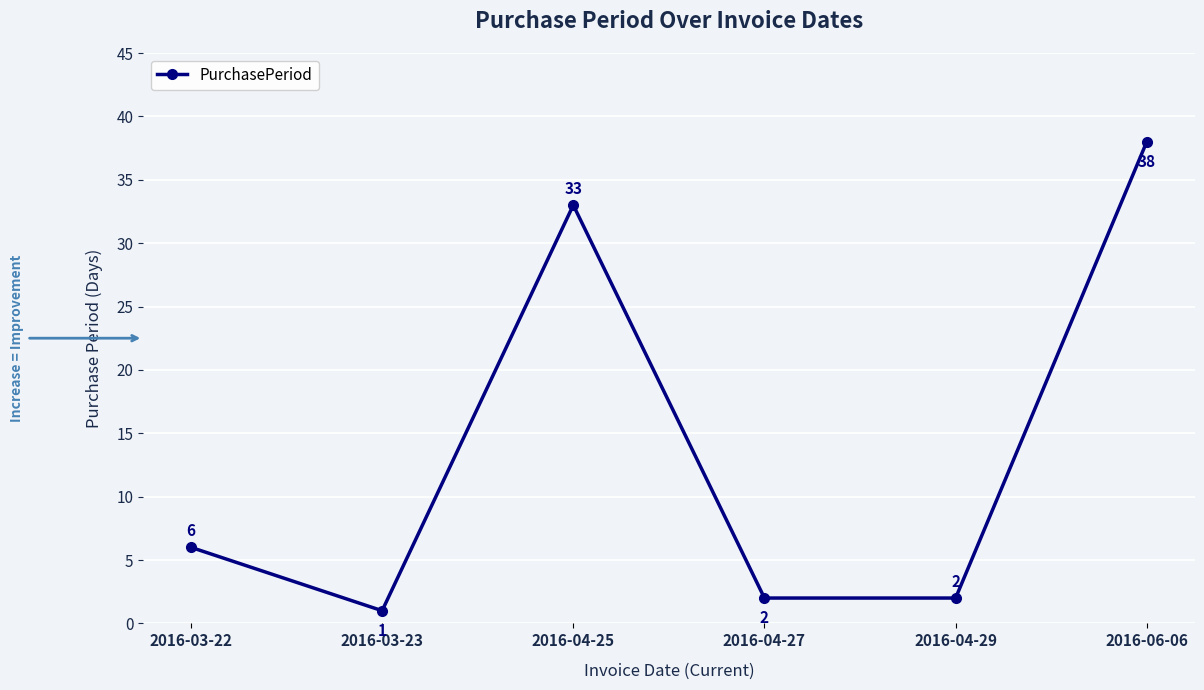

The value at 2016-04-25 is 33. True or false?

True